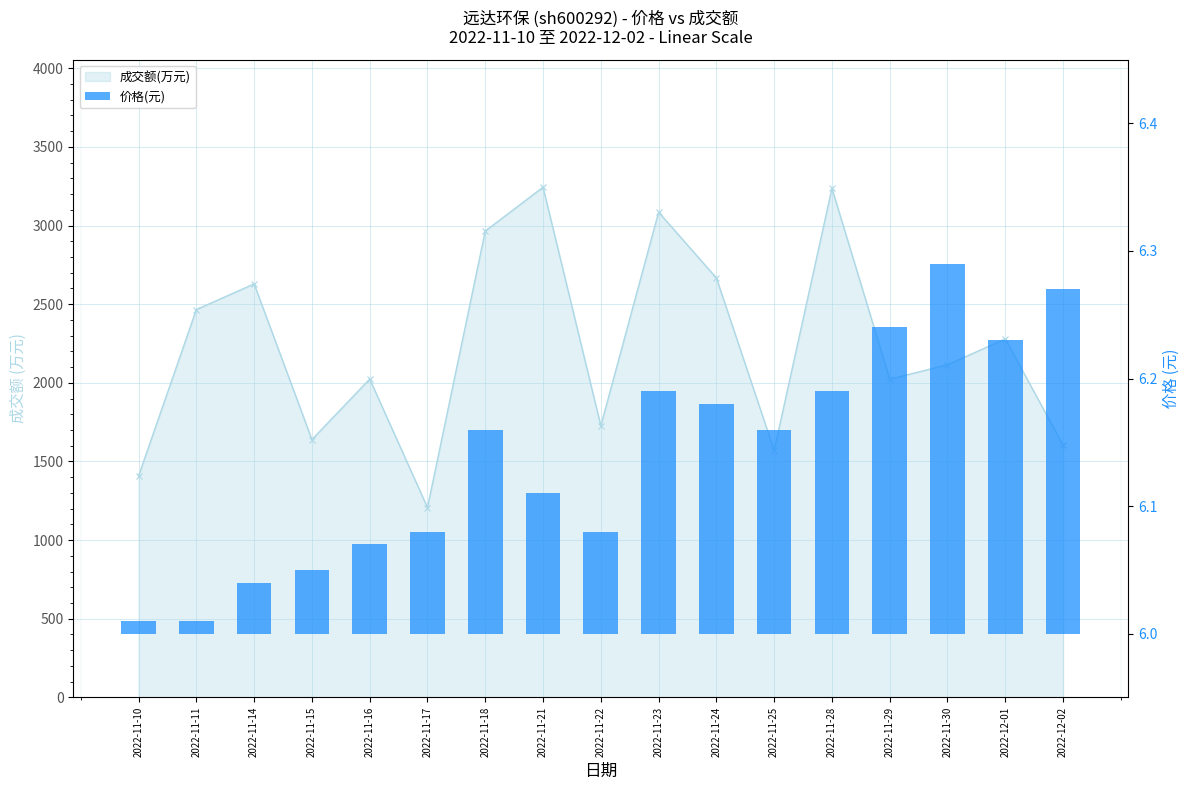

Rank the categories by value from lowest to highest.

2022-11-10, 2022-11-11, 2022-11-14, 2022-11-15, 2022-11-16, 2022-11-17, 2022-11-22, 2022-11-21, 2022-11-18, 2022-11-25, 2022-11-24, 2022-11-23, 2022-11-28, 2022-12-01, 2022-11-29, 2022-12-02, 2022-11-30